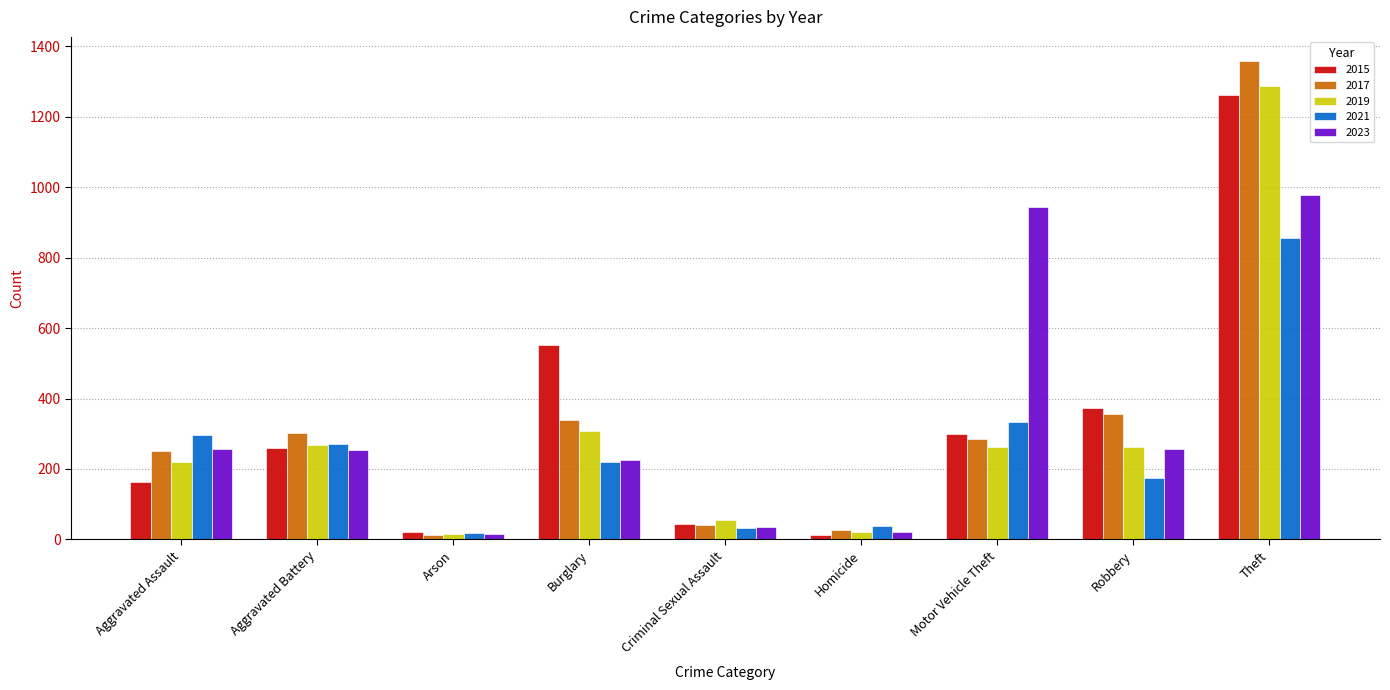

What is the total value across all series at Motor Vehicle Theft?

2121